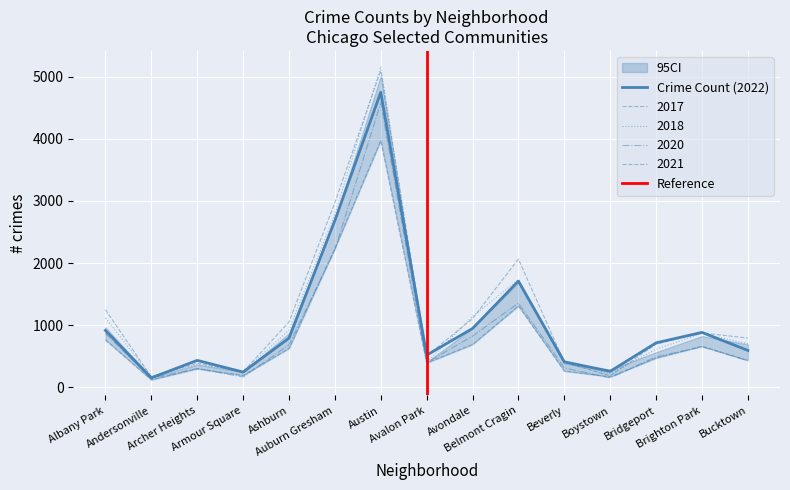

True or false: 2019 and 2020 cross at least once.

False